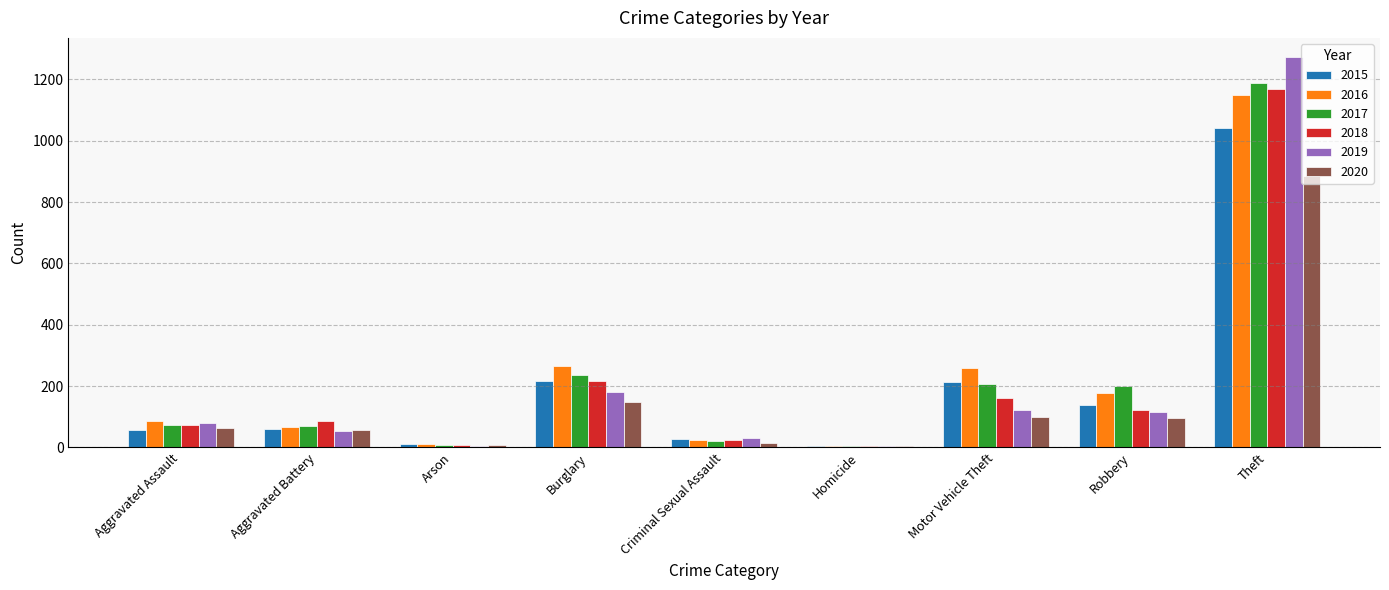

What is the total value across all series at Theft?

6706